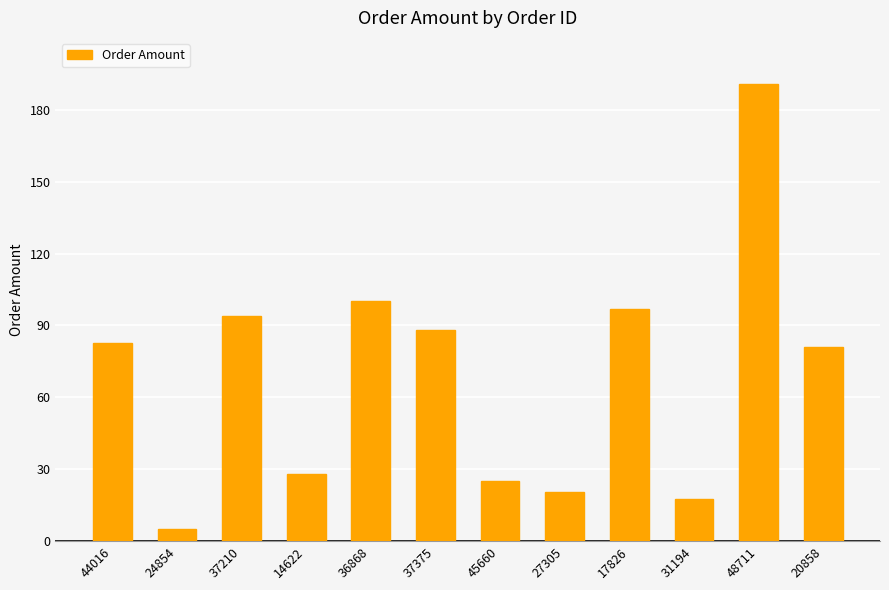

Count the number of values greater than 82.

6